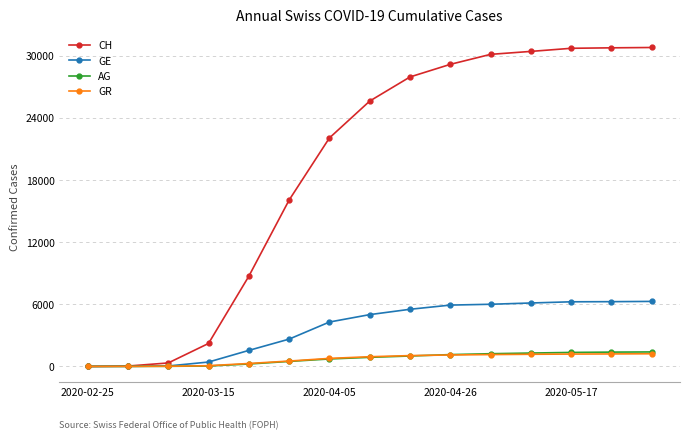

Which series has the largest range (max minus min)?

CH